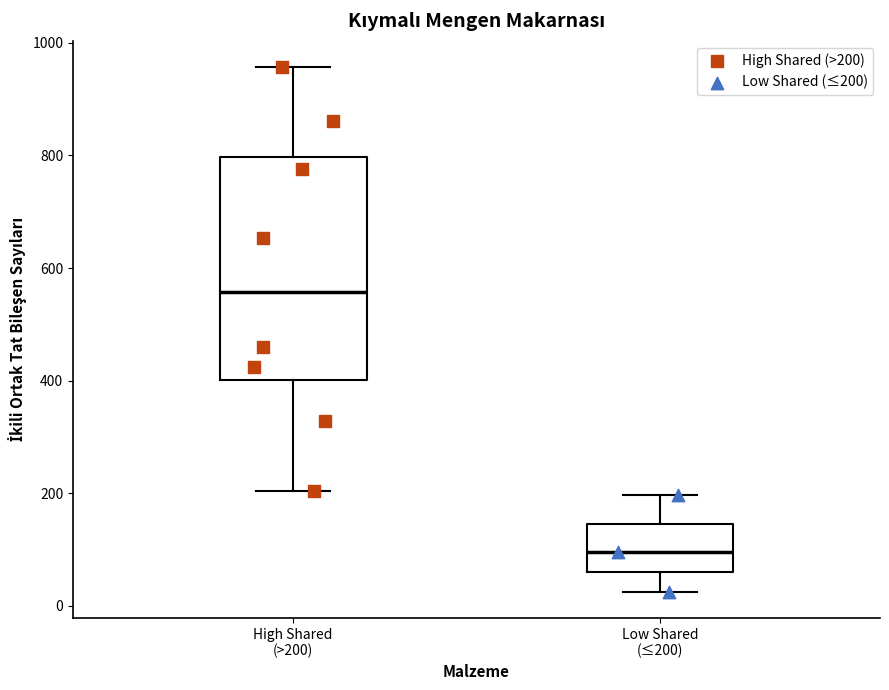

Which box has the highest median line?

High Shared (>200)